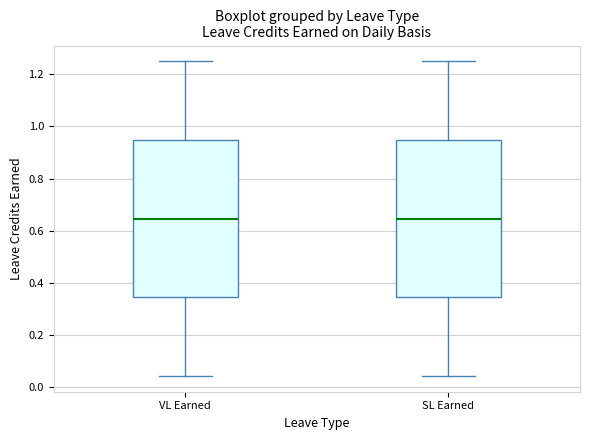

Where is the lower edge of the box for SL Earned on the y-axis? The values are not printed on the chart, so give them approximately, as read against the axis.

0.34